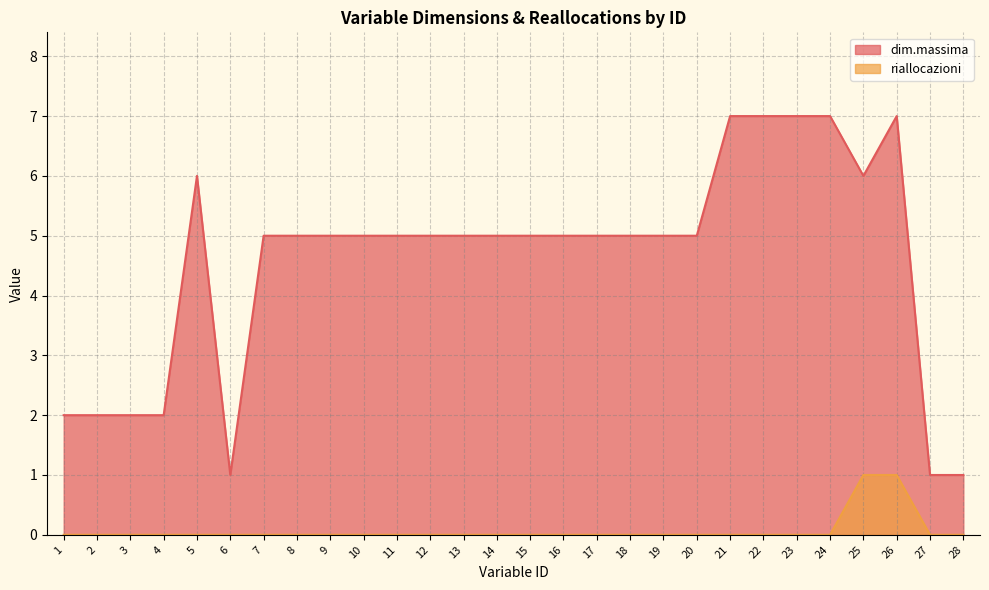

True or false: riallocazioni has more than 2 points higher than both neighbors.

False